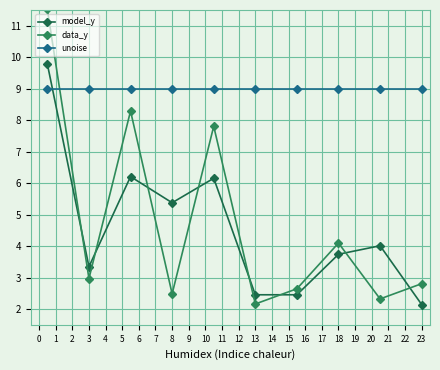

In data_y, how many points are lower than both neighbors (excluding endpoints)?

4